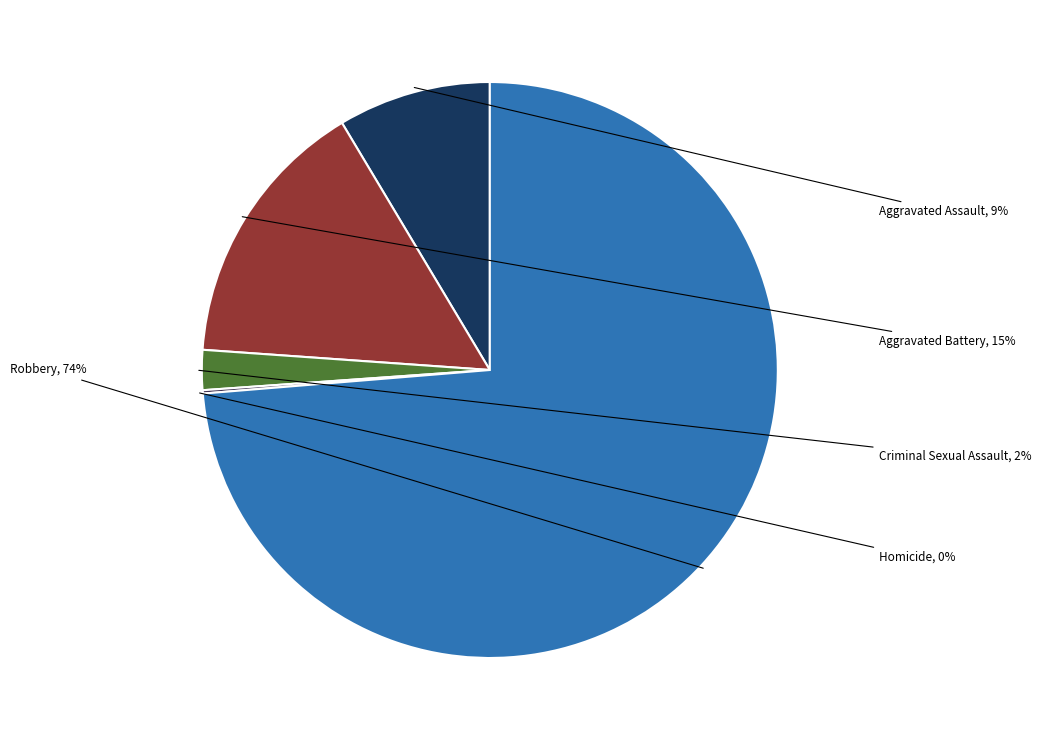

Is there any slice that represents more than half of the pie?

Yes